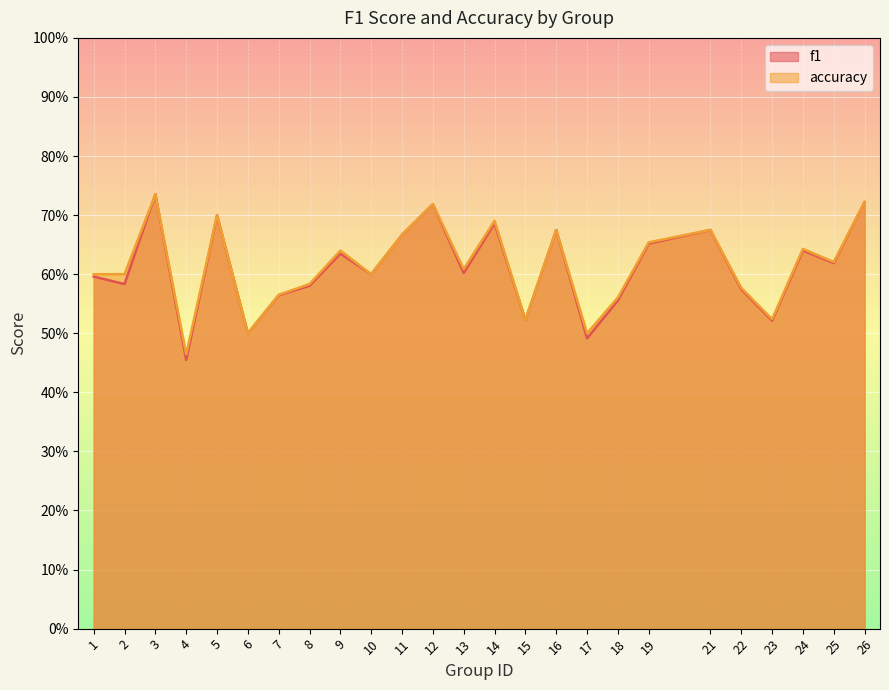

At 16, list the series in order from smallest to largest.

f1, accuracy